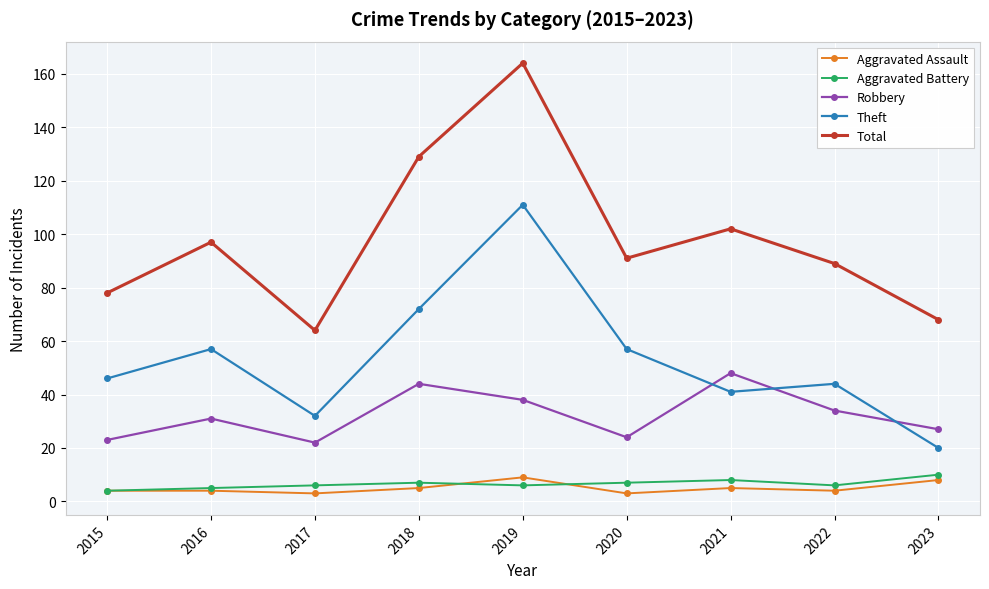

Which series has the widest spread of values?

Total